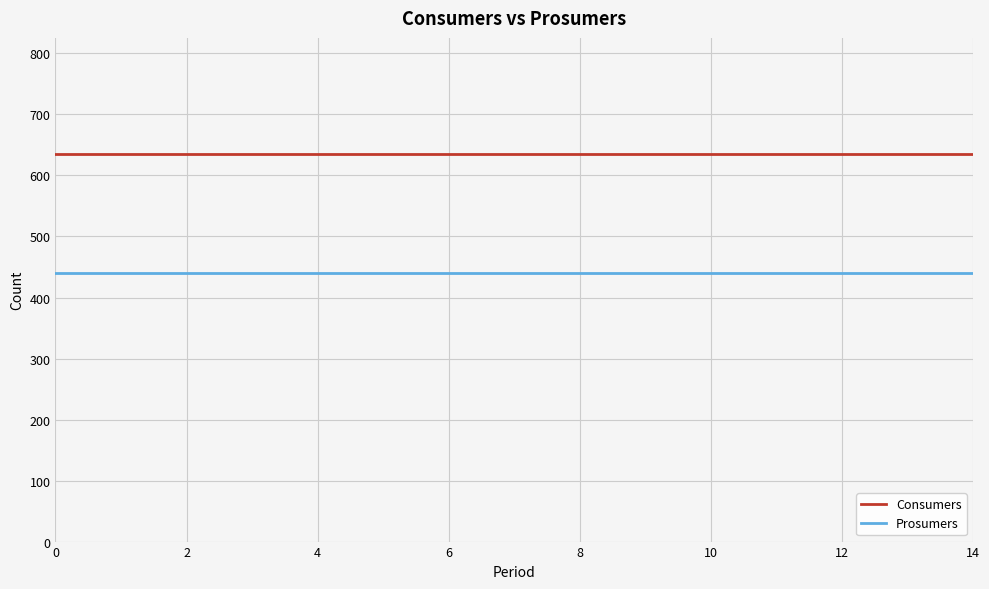

What is the highest value of the Consumers series?

635